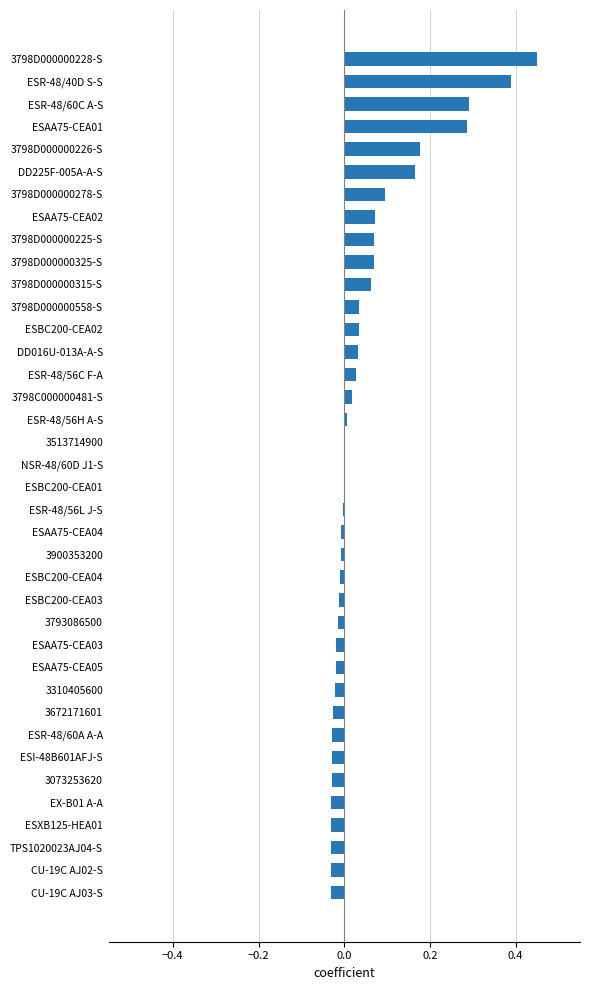

What is the sum of all values?

1.9